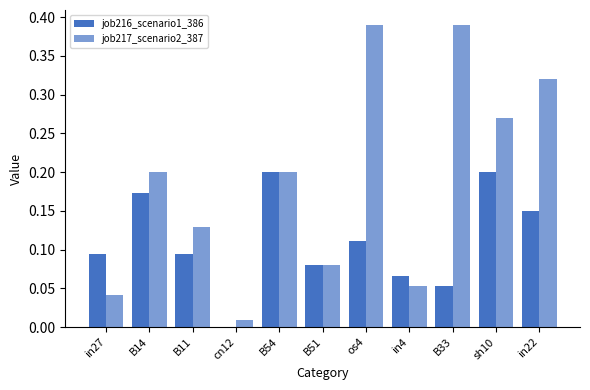

Which series has the largest range (max minus min)?

job217_scenario2_387